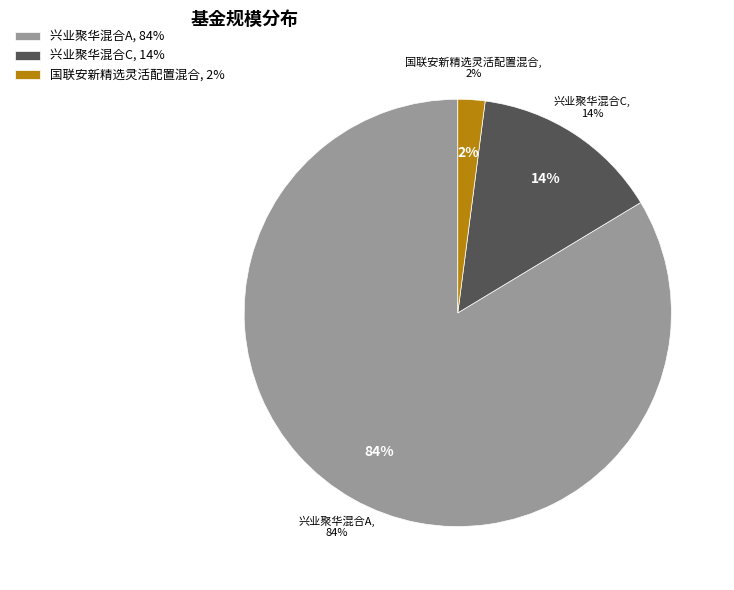

Rank the categories by value from highest to lowest.

兴业聚华混合A, 兴业聚华混合C, 国联安新精选灵活配置混合